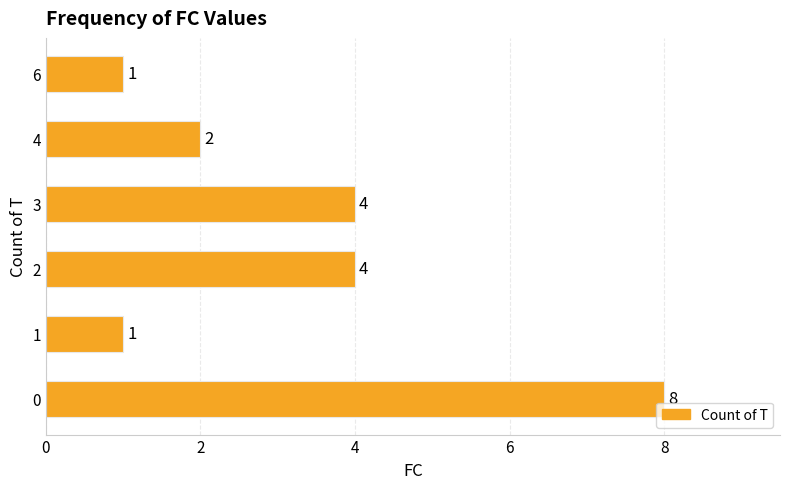

Reading top to bottom, list all the values displayed in this chart.

1	2	4	4	1	8